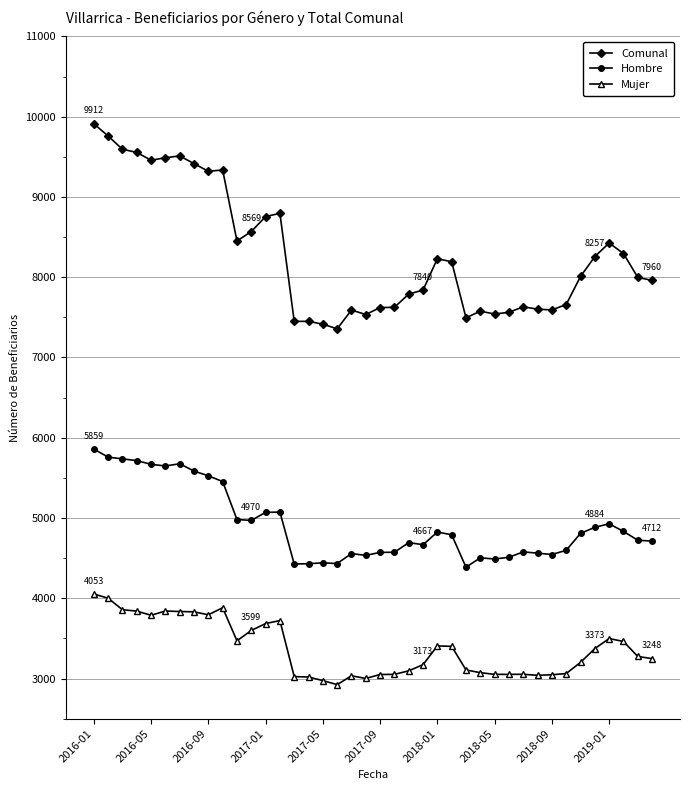

True or false: Mujer and Comunal intersect in this chart.

False